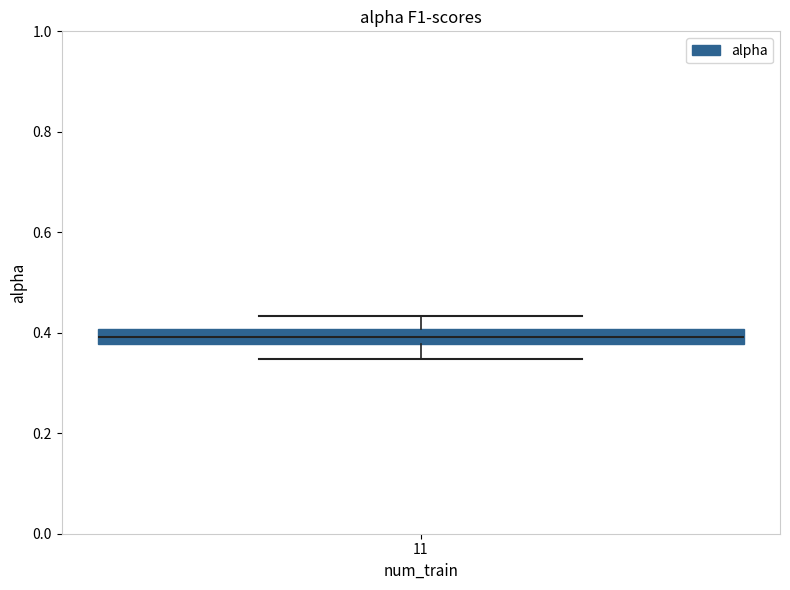

Where does the lower whisker of the box at x = 11 end on the y-axis? The values are not printed on the chart, so give them approximately, as read against the axis.

0.34